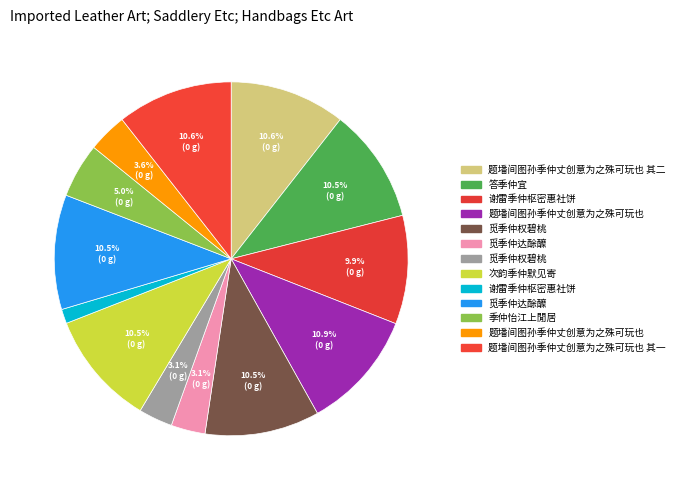

Count the number of slices in the pie.

13